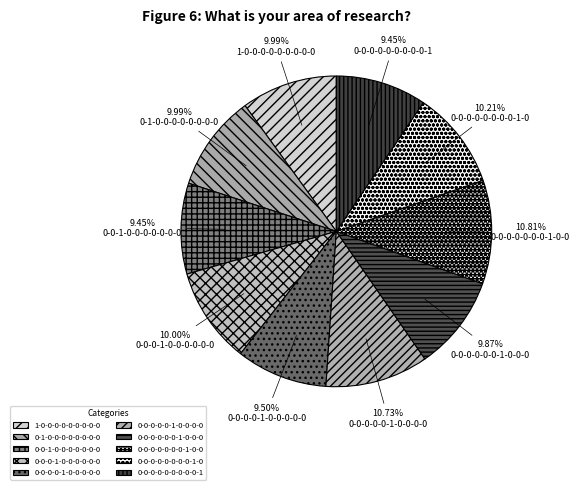

Which slice is the smallest?

0-0-1-0-0-0-0-0-0-0